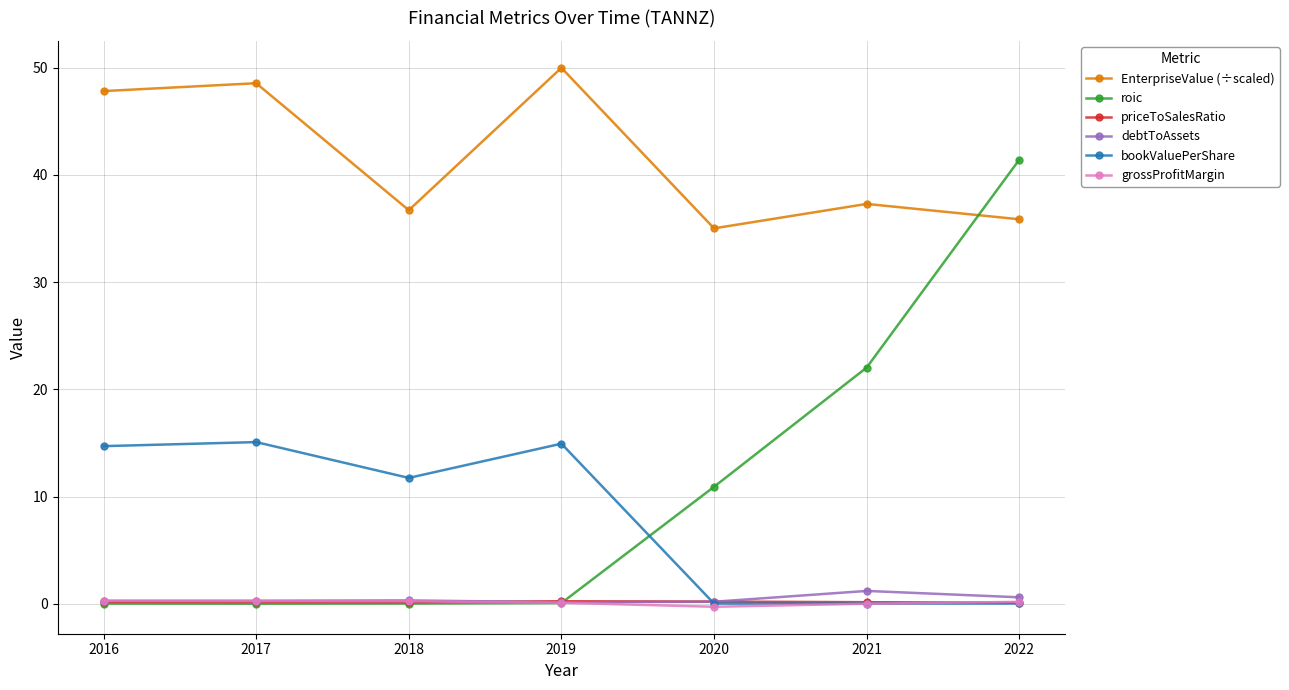

What is the value of the EnterpriseValue (÷scaled) point at the 6th from the left?

37.3